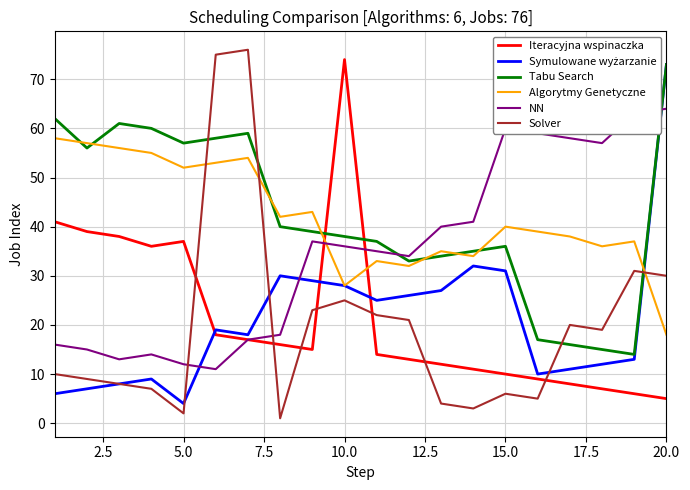

Which series has the widest spread of values?

Solver